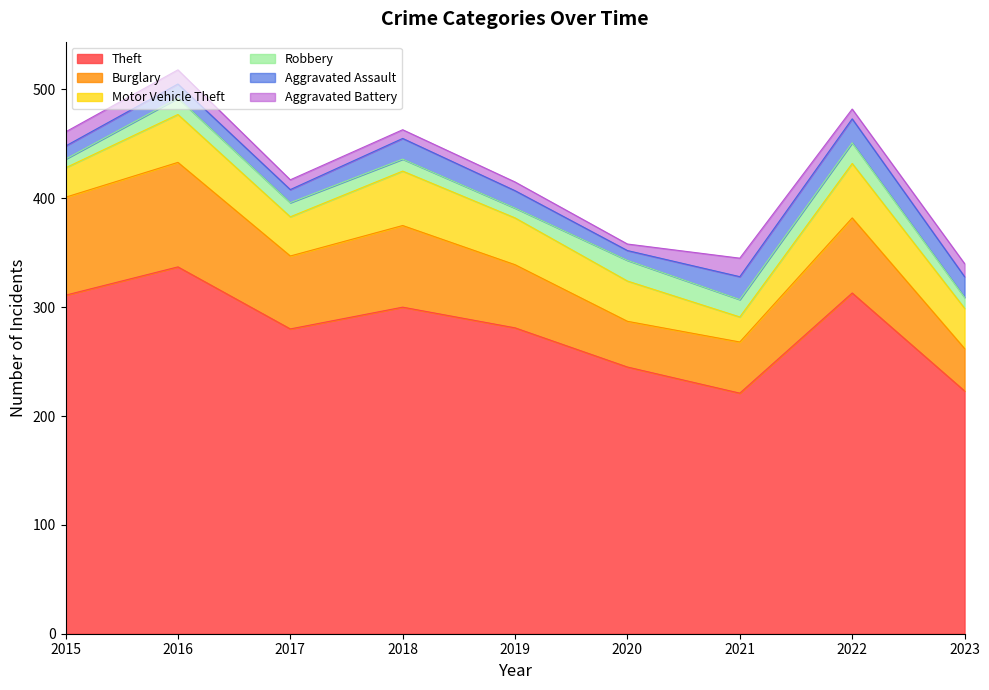

The value of Theft at 2015 is 523. True or false?

False